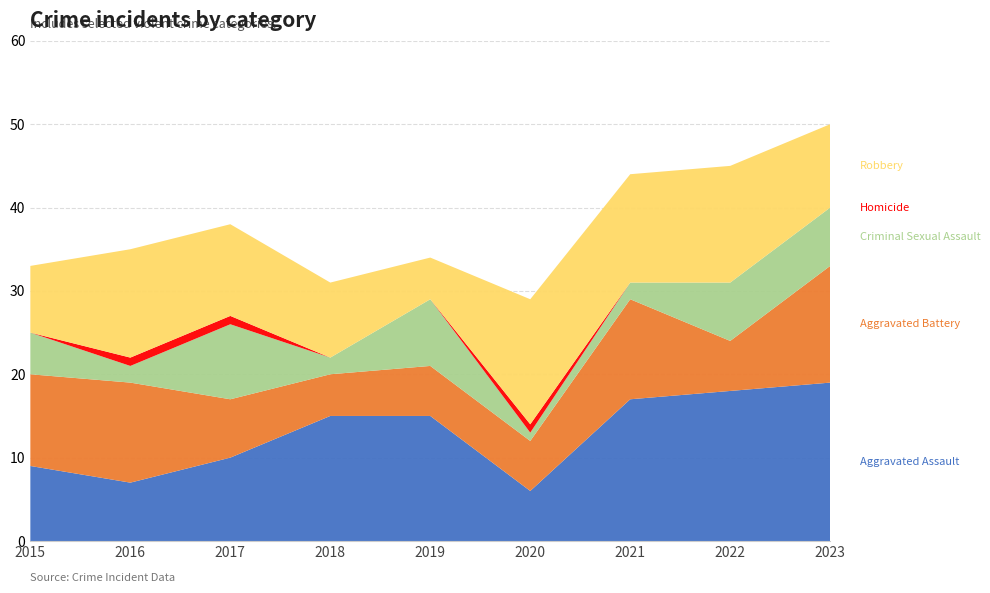

What is the highest value of the Criminal Sexual Assault series?

9